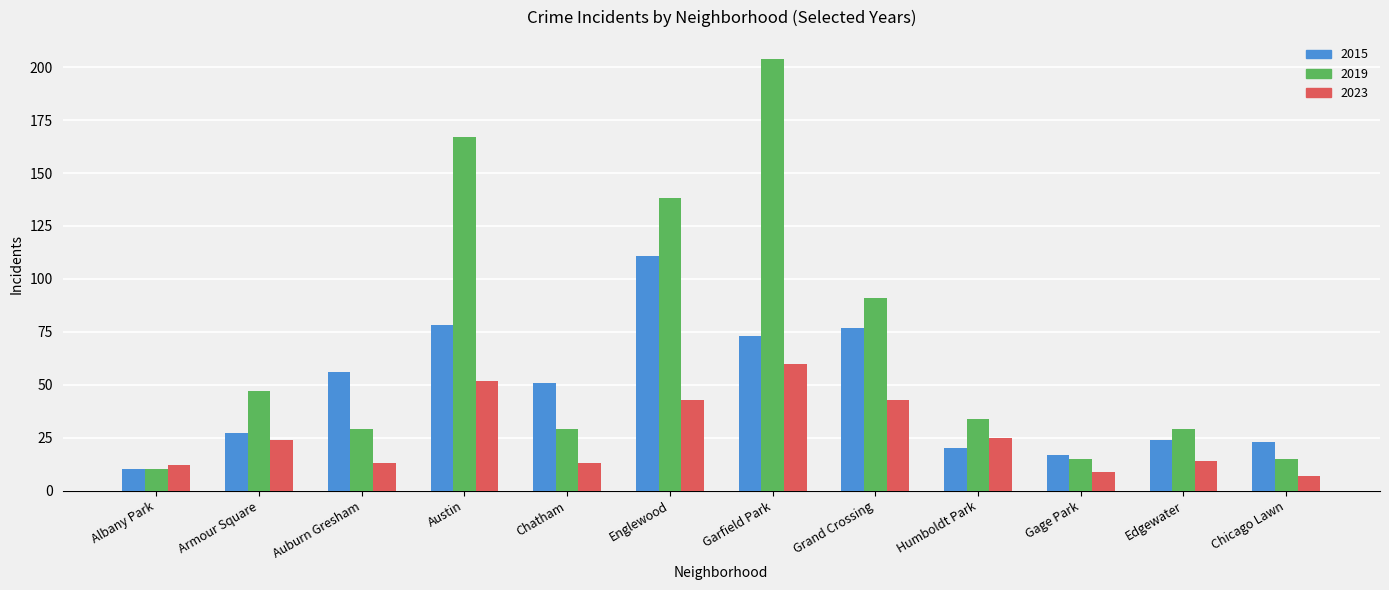

Read the 2023 value at Garfield Park.

60